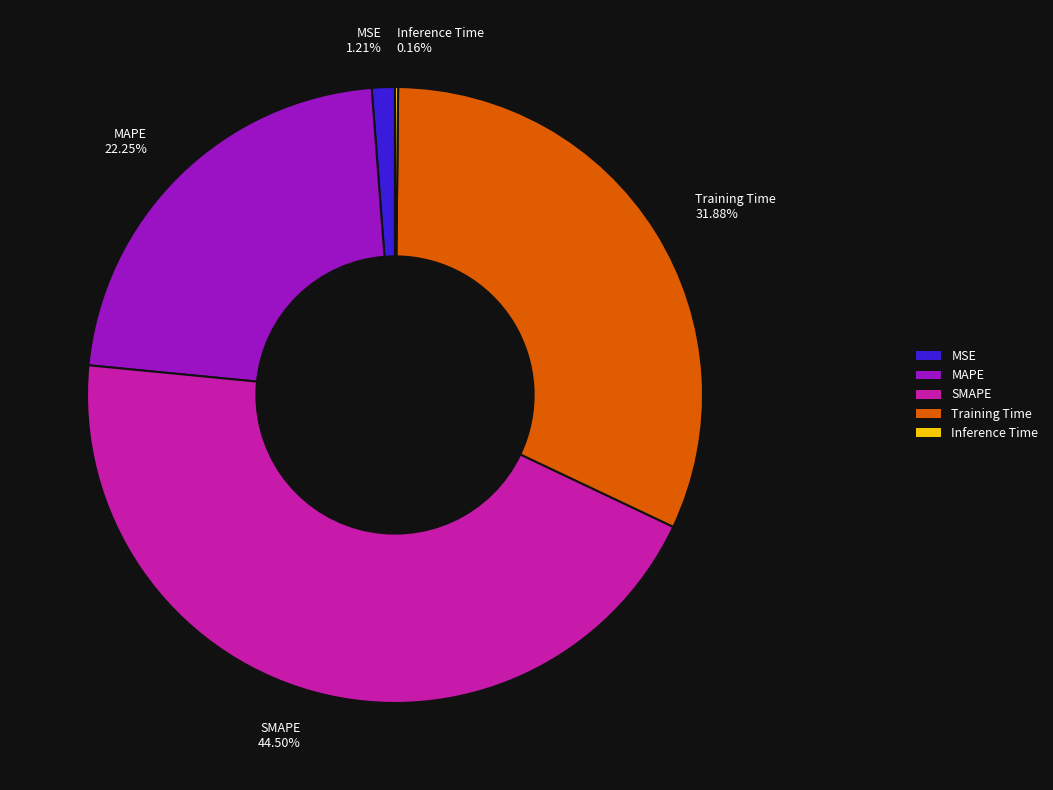

To the nearest percent, what is the average slice percentage?

20%